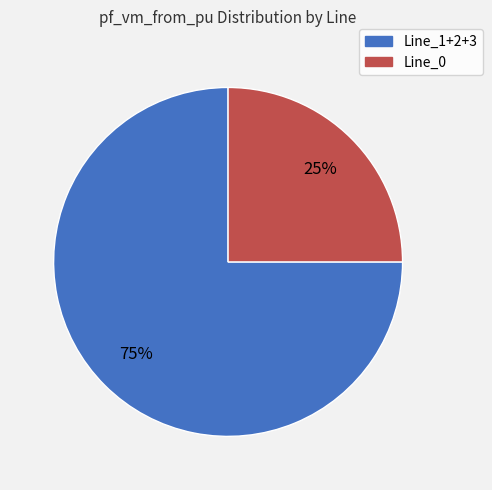

To the nearest percent, what is the average slice percentage?

50%